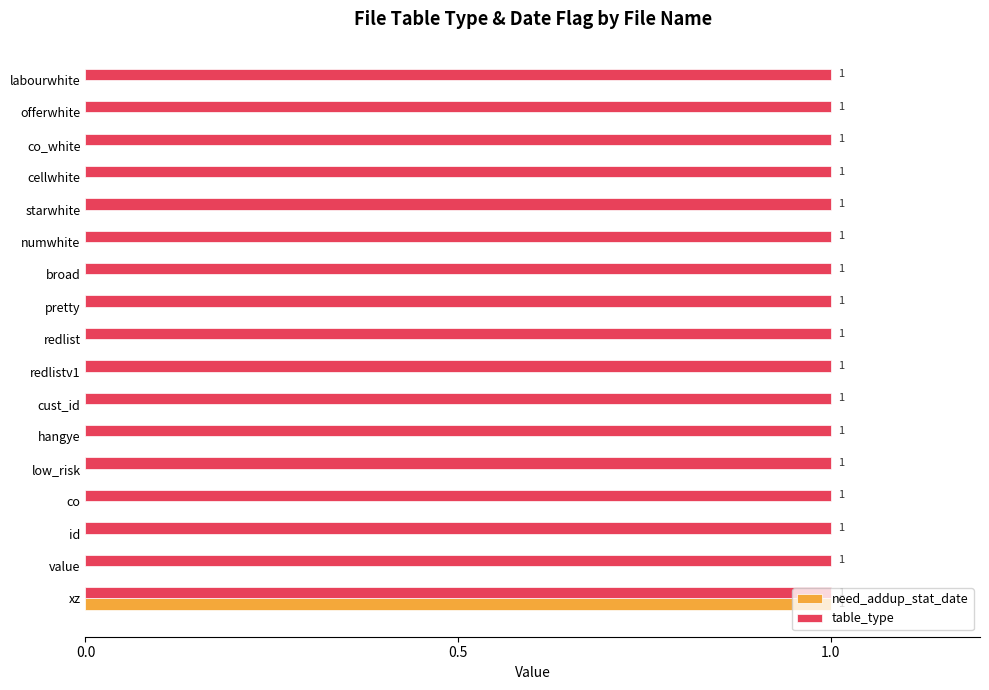

True or false: need_addup_stat_date has a value of 0 at starwhite.

True